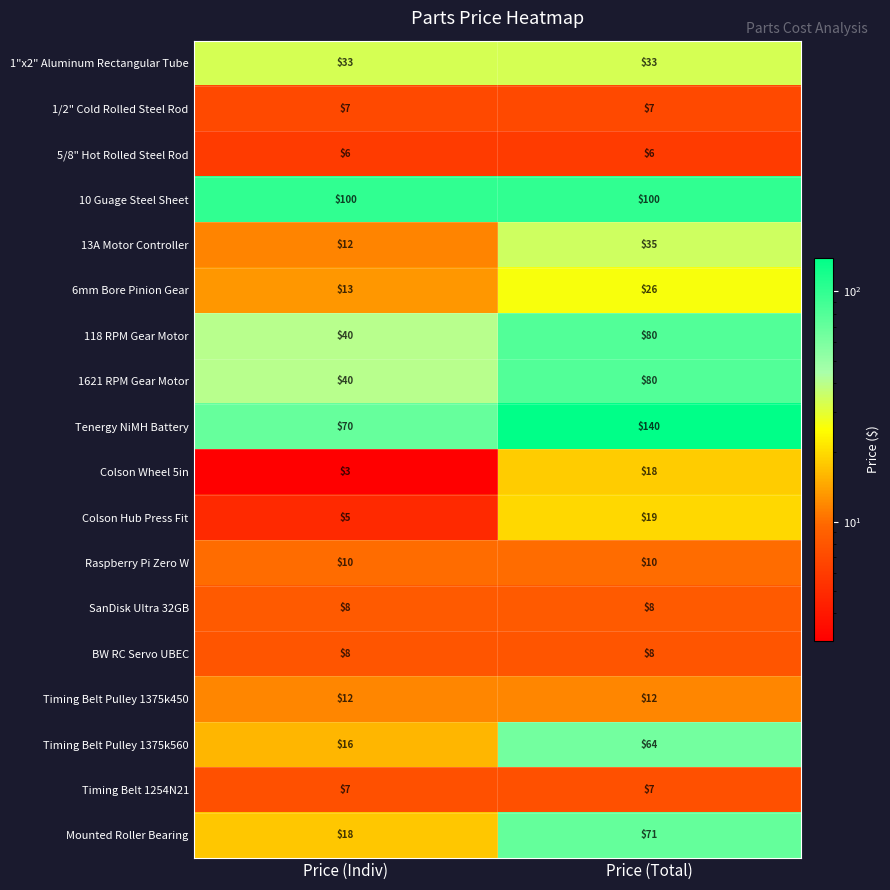

Which series has the largest total across all categories?

Tenergy NiMH Battery